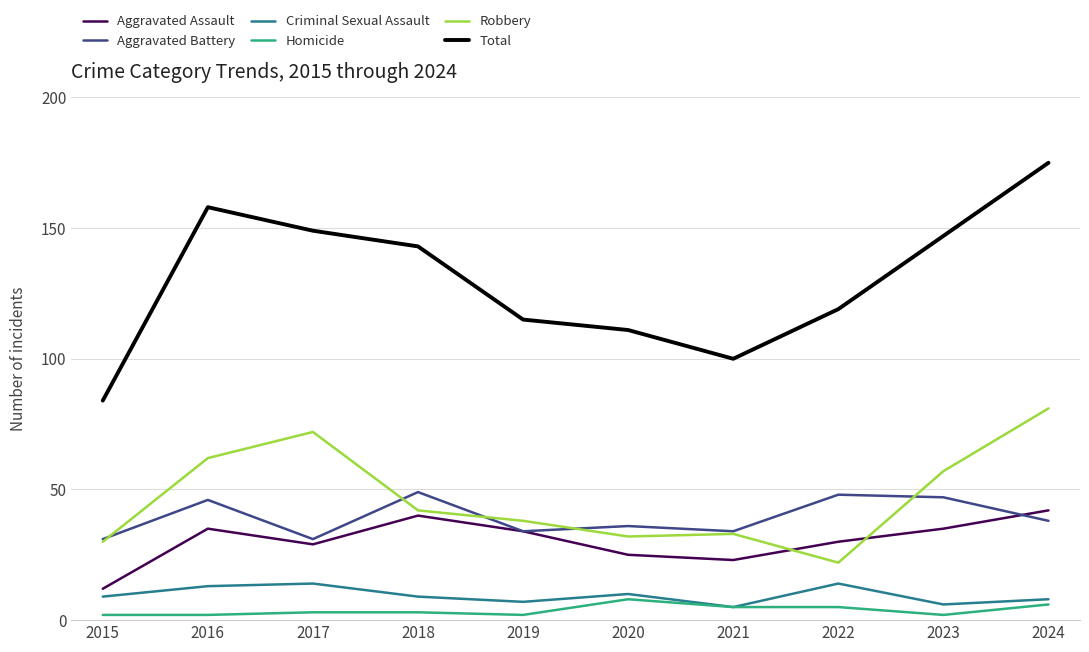

What is the lowest value of the Aggravated Assault series?

12